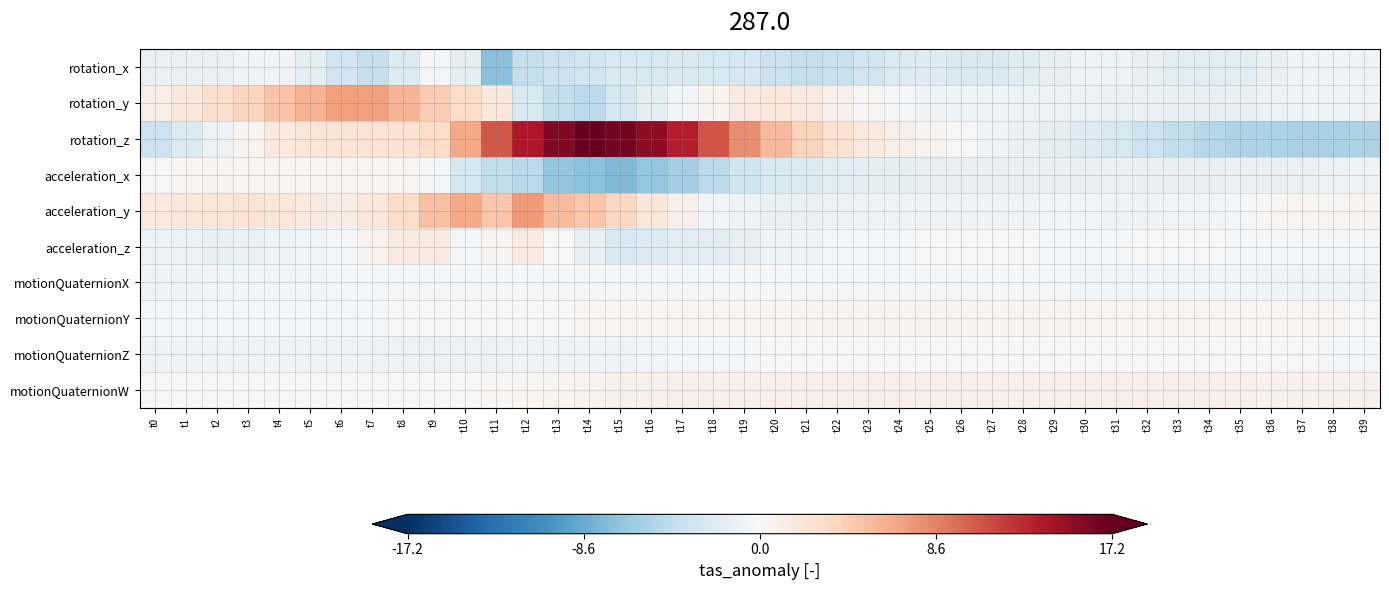

What is the total value across all series at t29?

-5.0